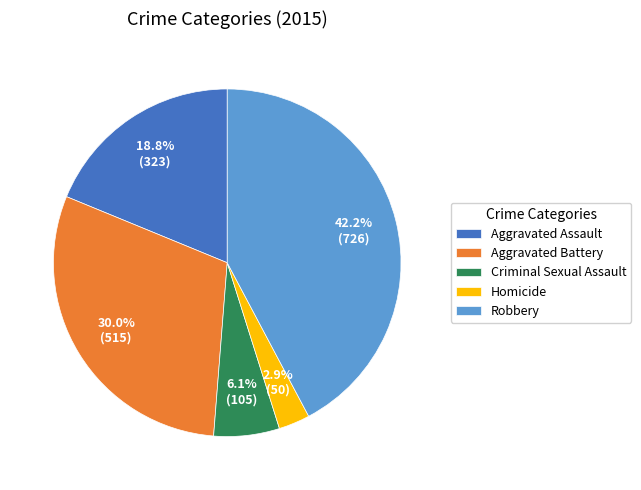

What percentage is the Aggravated Assault slice, to the nearest percent?

19%